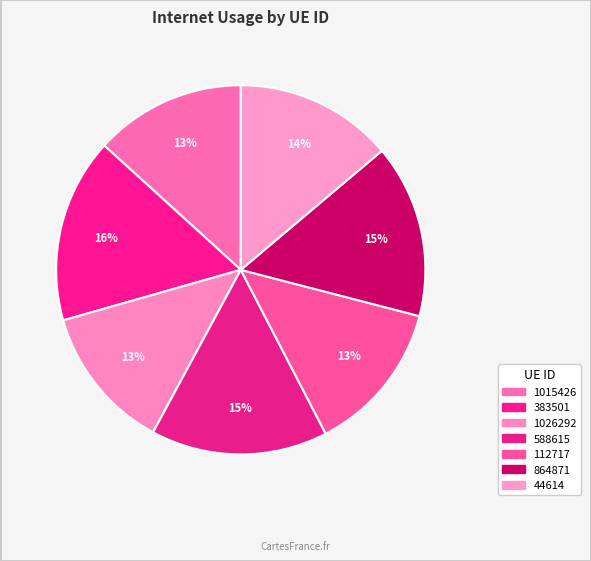

To the nearest percent, what is the average slice percentage?

14%